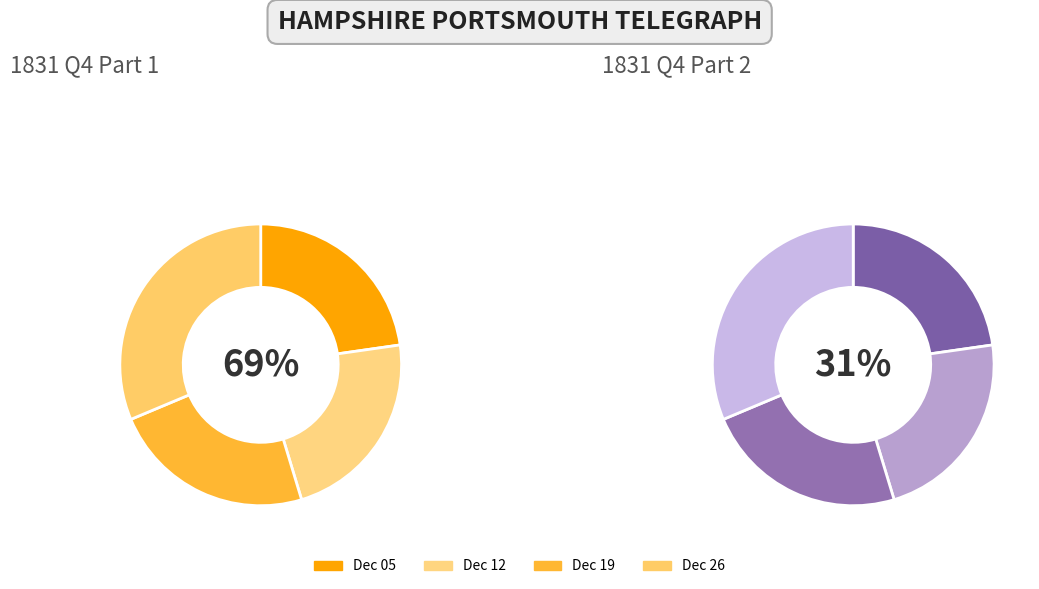

Is 1831.12.19_HampshirePortsmouthTelegraph the majority of the pie?

No